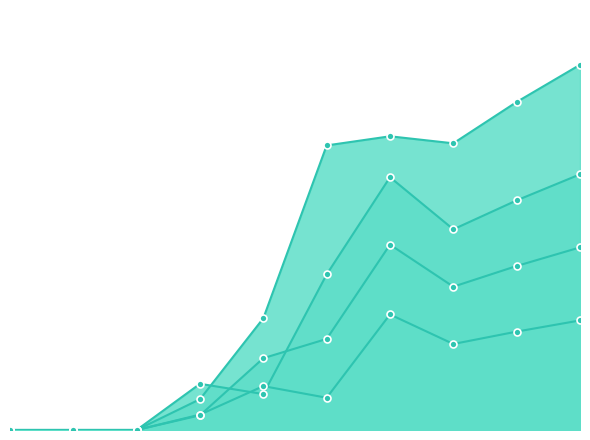

What is the total value across all series at 8?

29.3